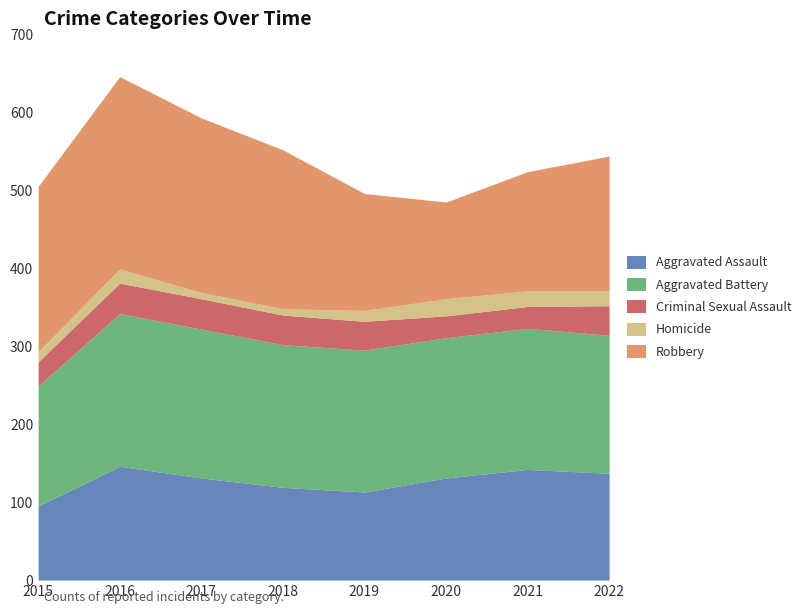

At which label is Robbery closest to 185?

2022